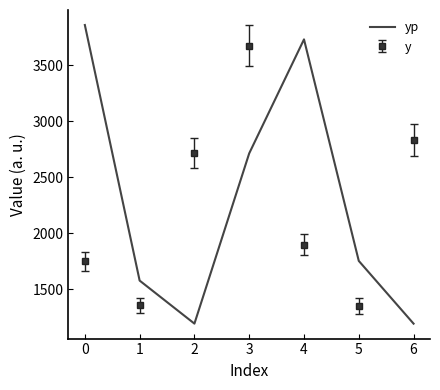

What is the minimum value shown in the chart?

1194.5